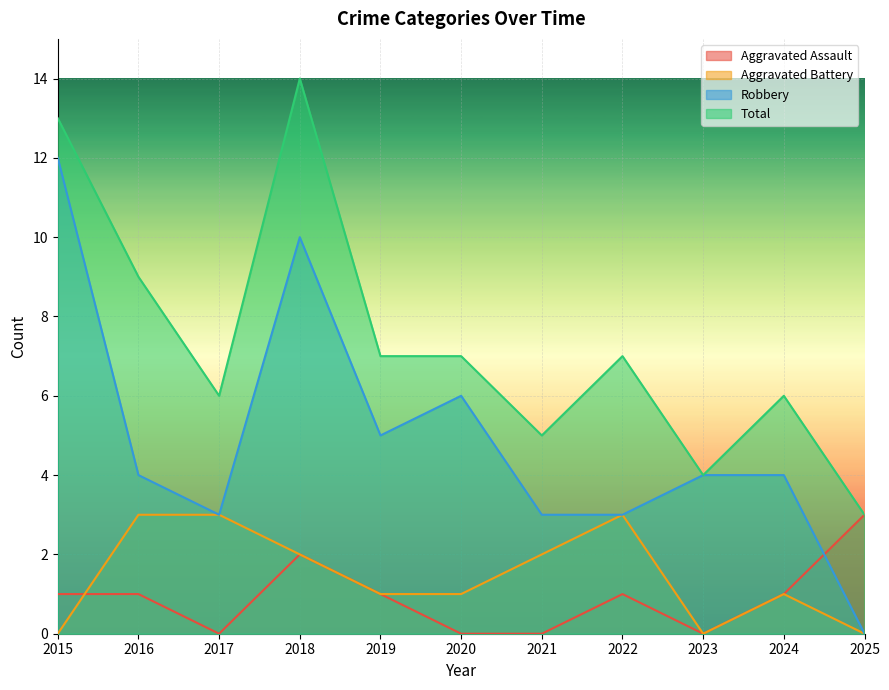

Is it true that Total equals 6 at 2024?

True